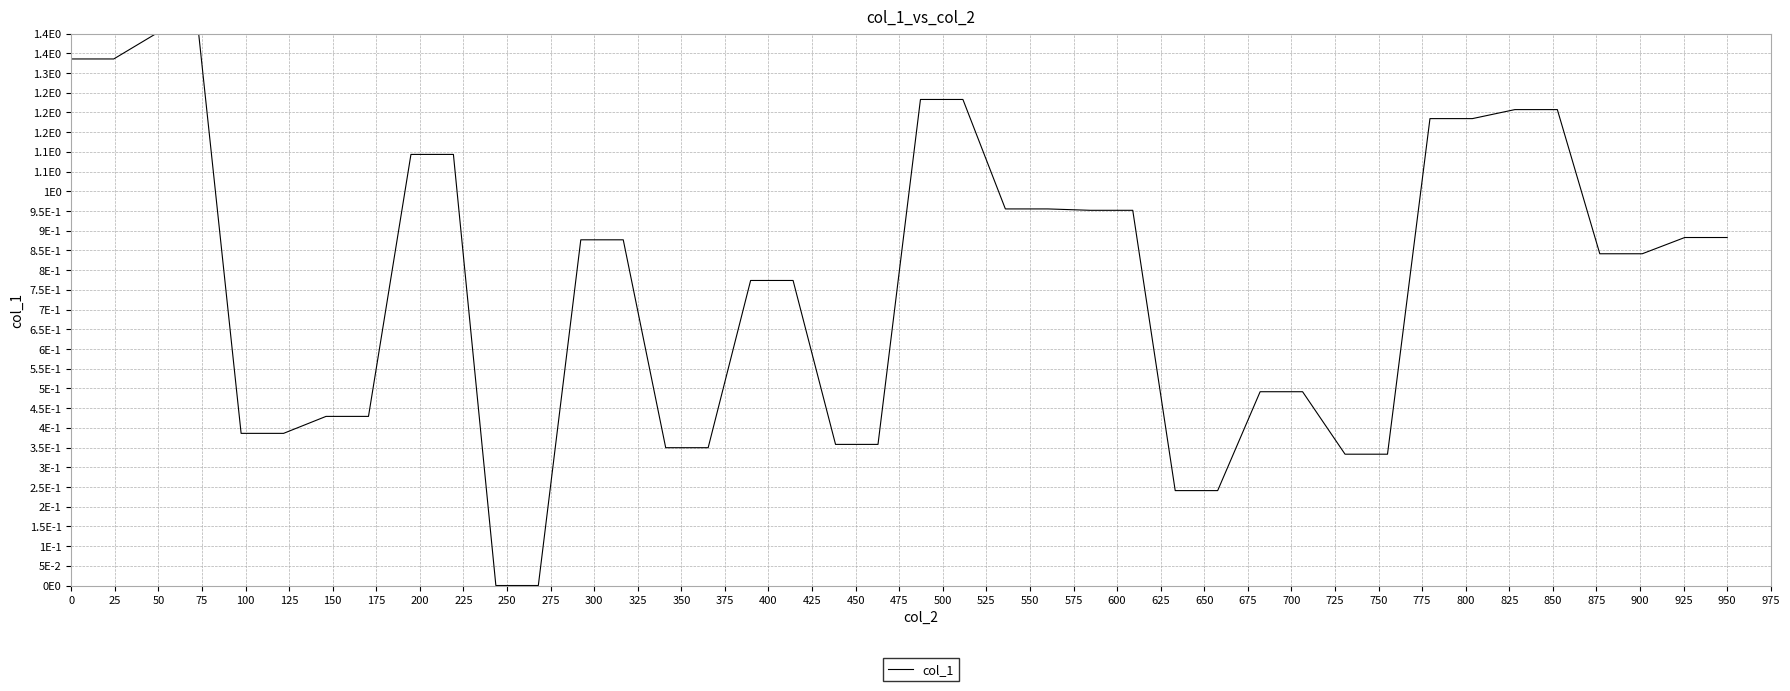

Does the chart display data point markers on the line(s)?

No